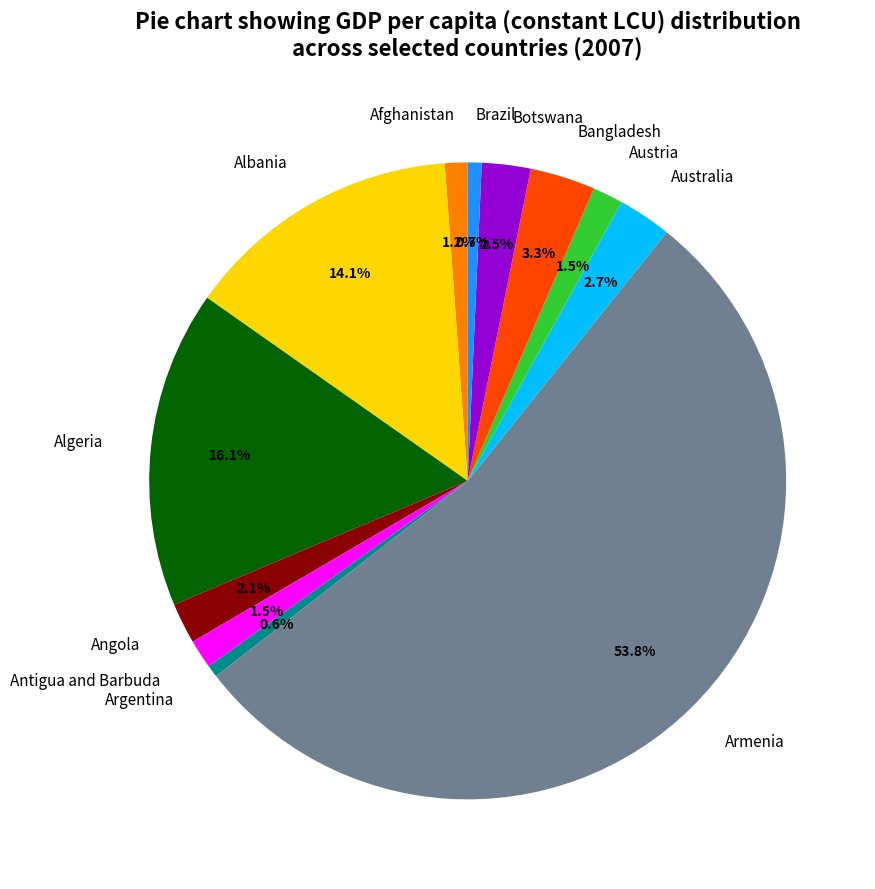

What portion of the pie excludes Angola?

97.9%